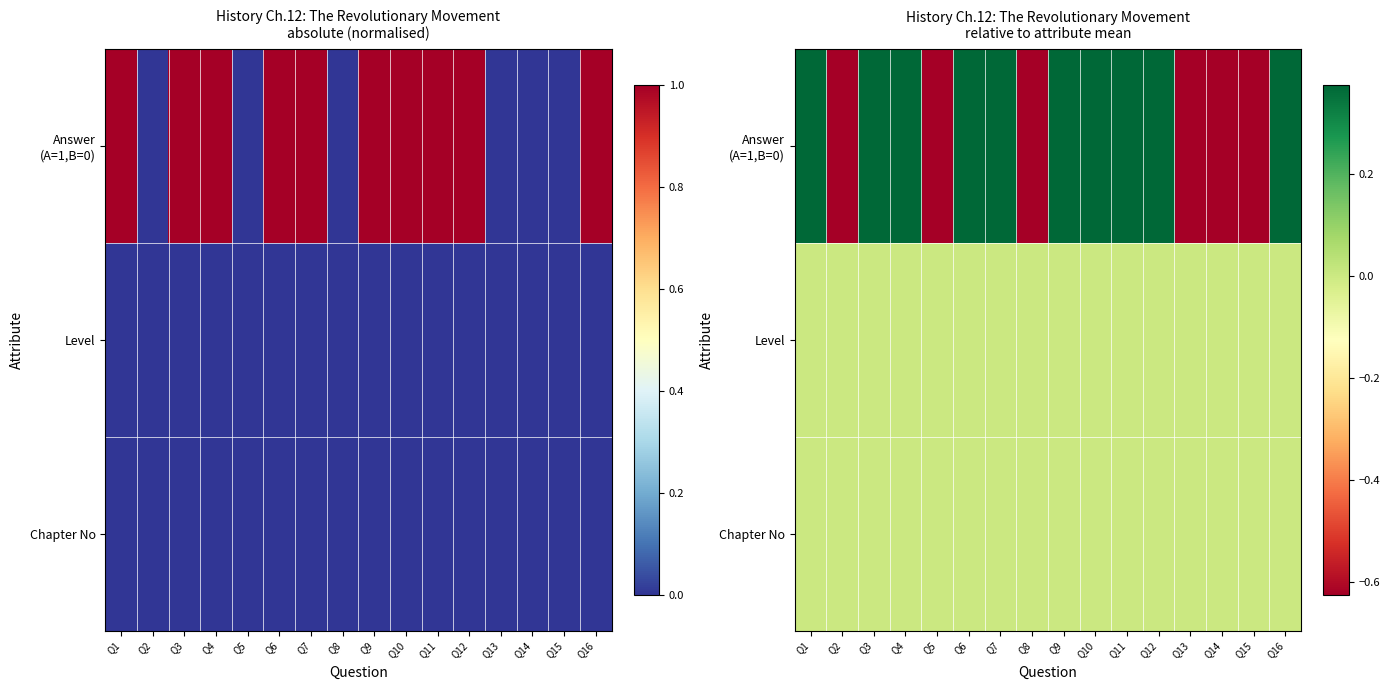

Which series has the largest range (max minus min)?

Answer (A=1,B=0)